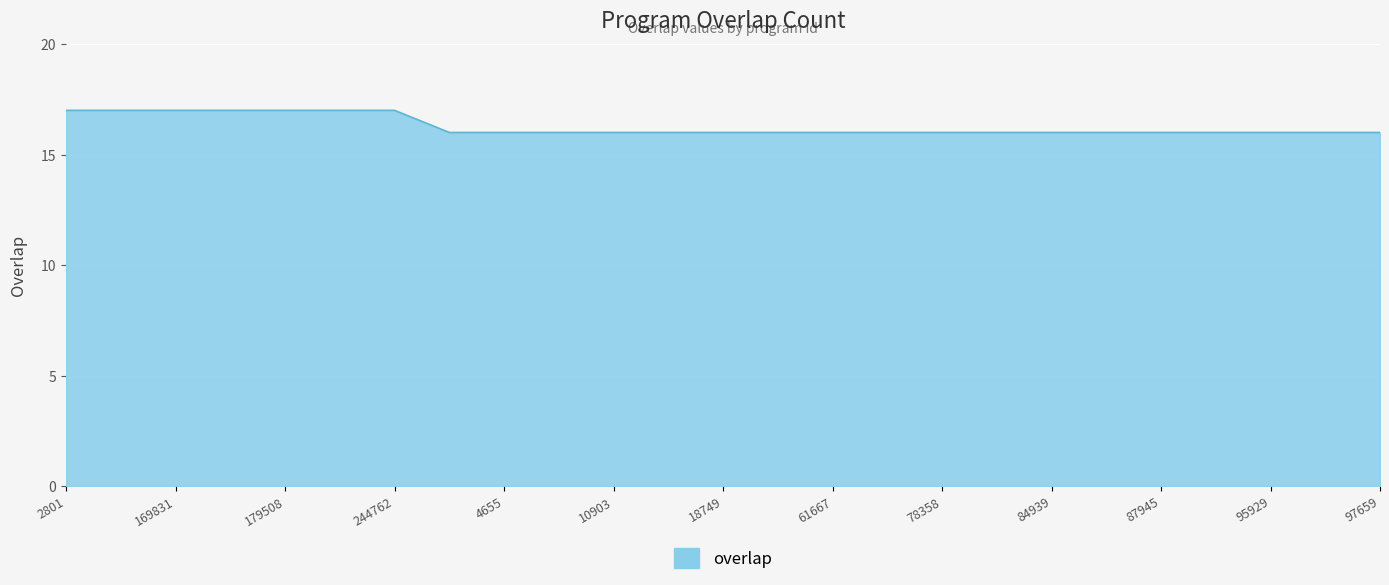

What is the sum of all values?

407